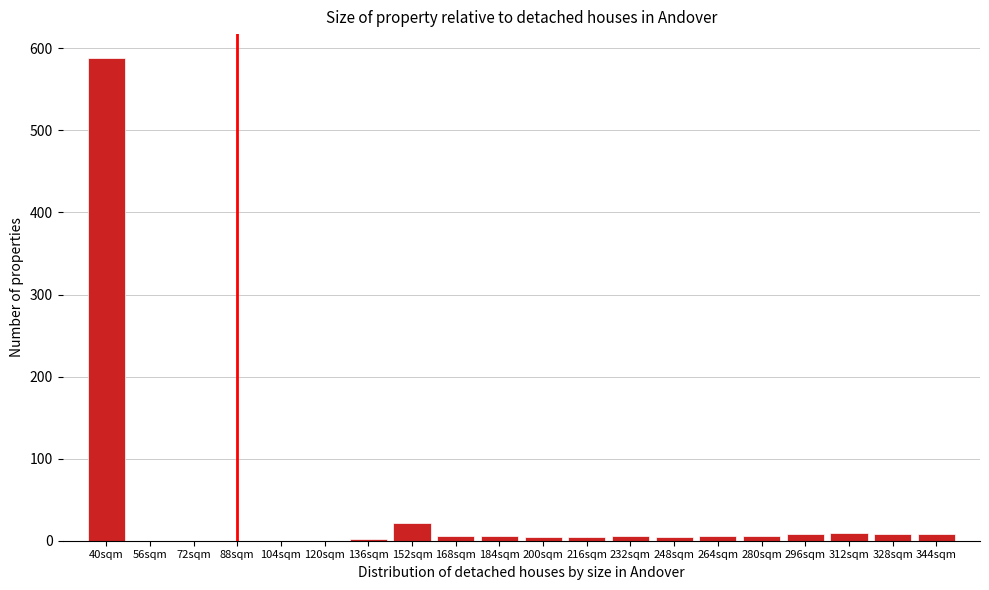

Which category has the highest value across all series?

40sqm